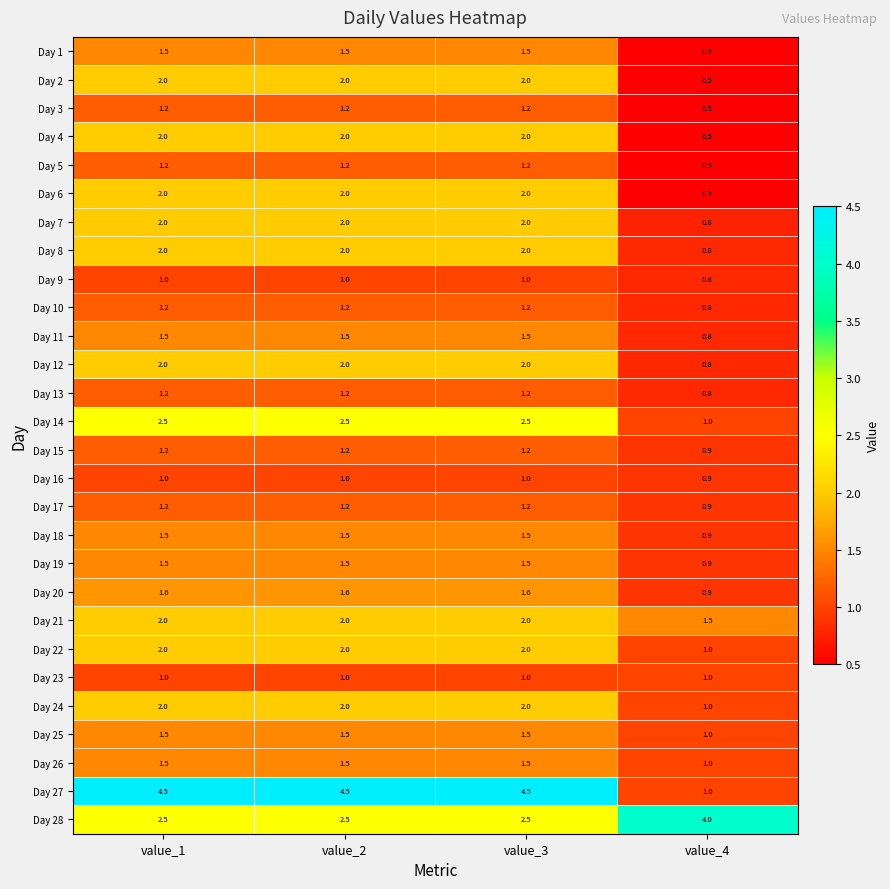

At how many categories does at least one series exceed 0?

4